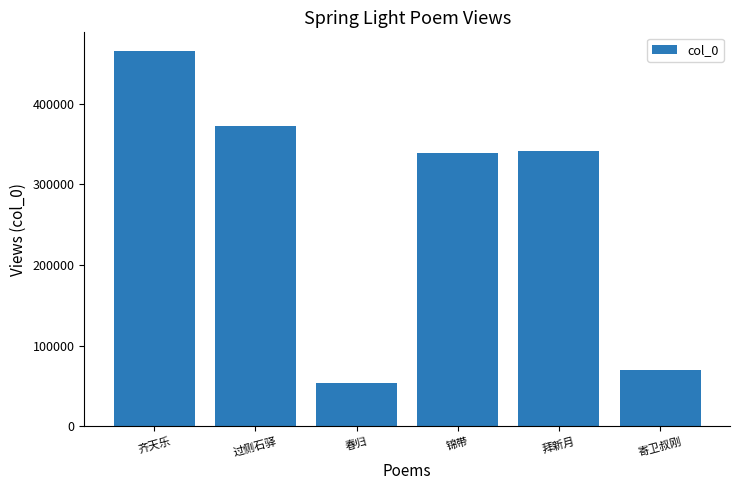

How many series are shown in this chart?

1